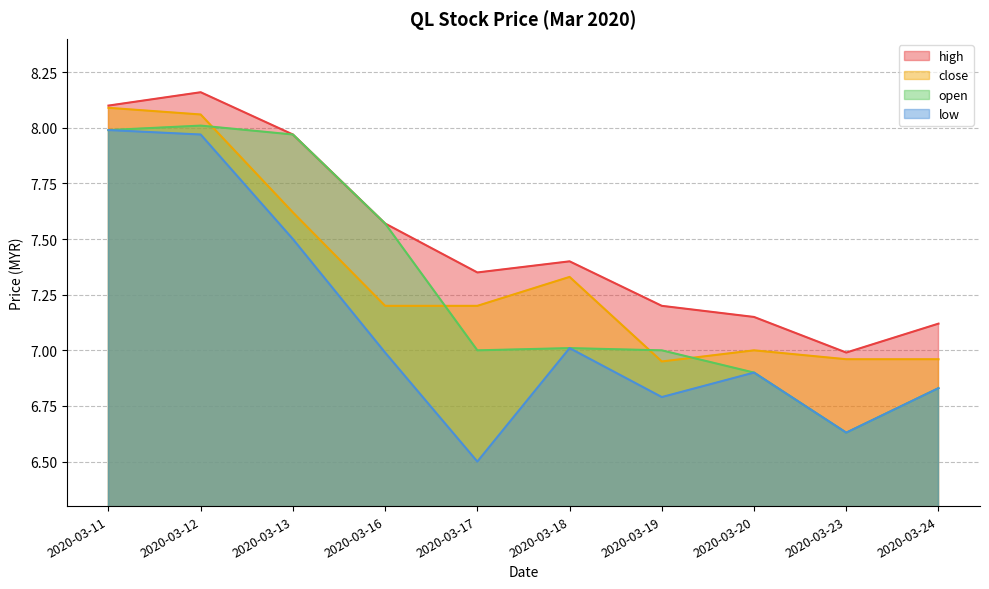

True or false: open and low cross at least once.

False